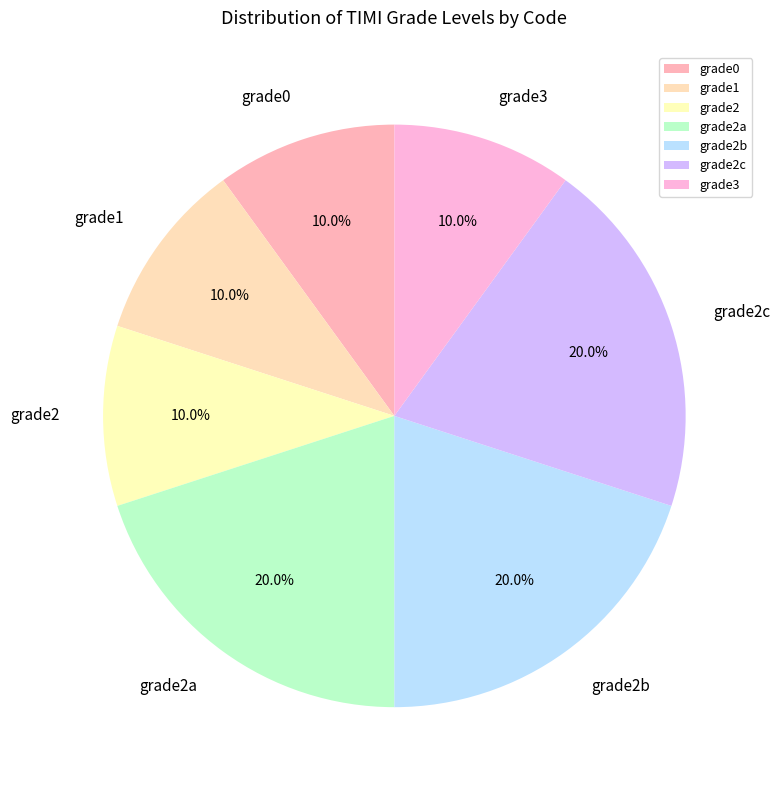

The grade2 slice represents 23% of the pie. True or false?

False